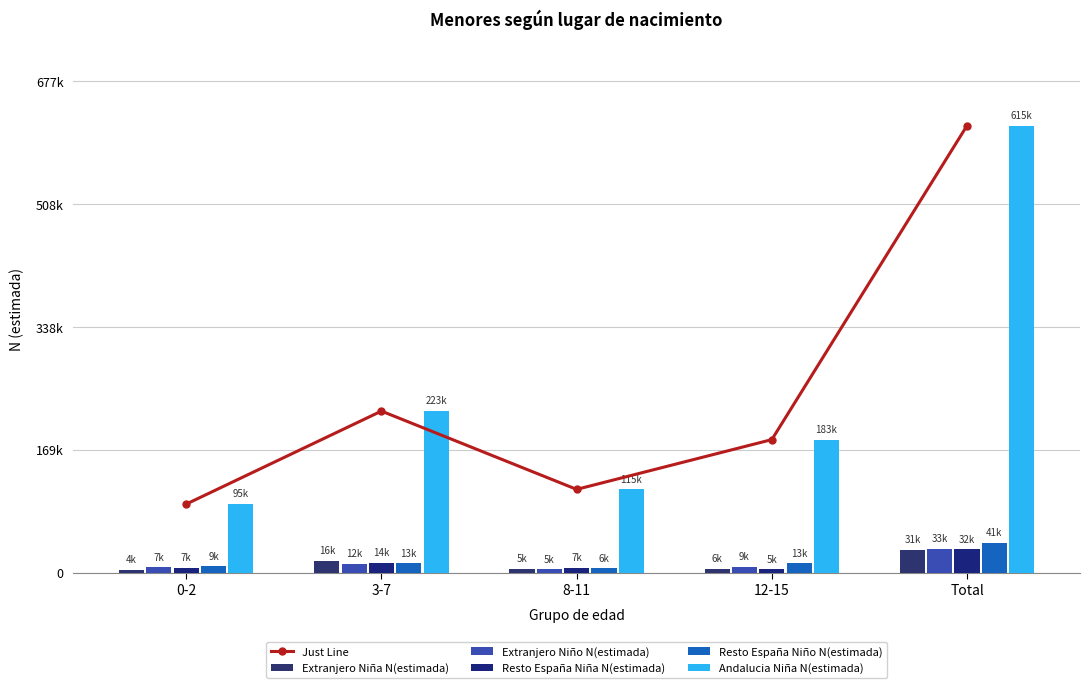

At which label does Extranjero Niña N(estimada) reach its peak?

Total